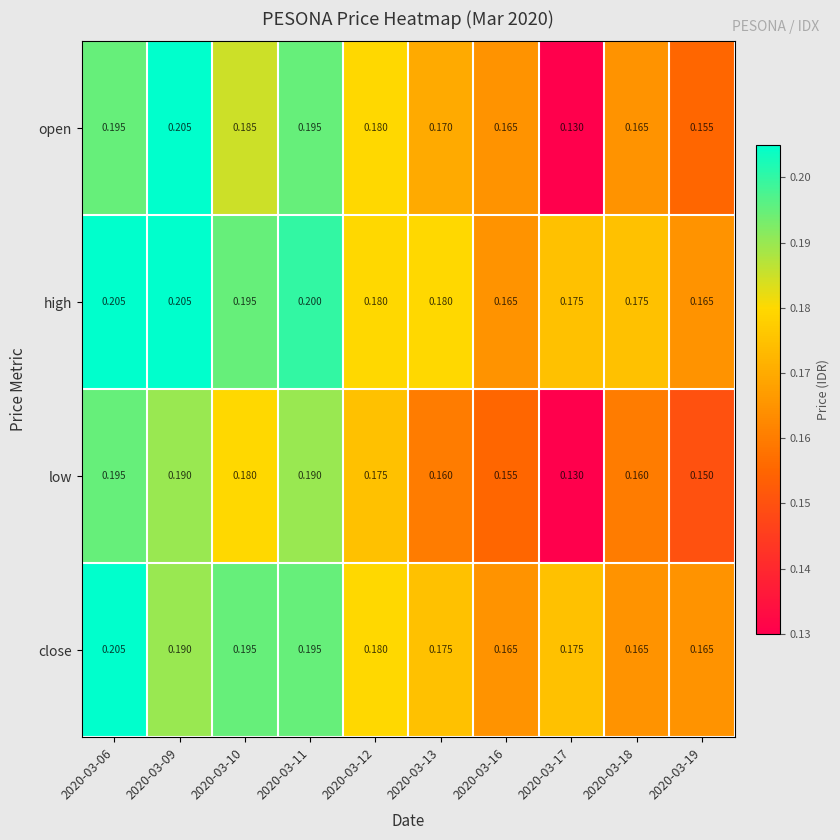

Which series changed the most between 2020-03-12 and 2020-03-16?

low